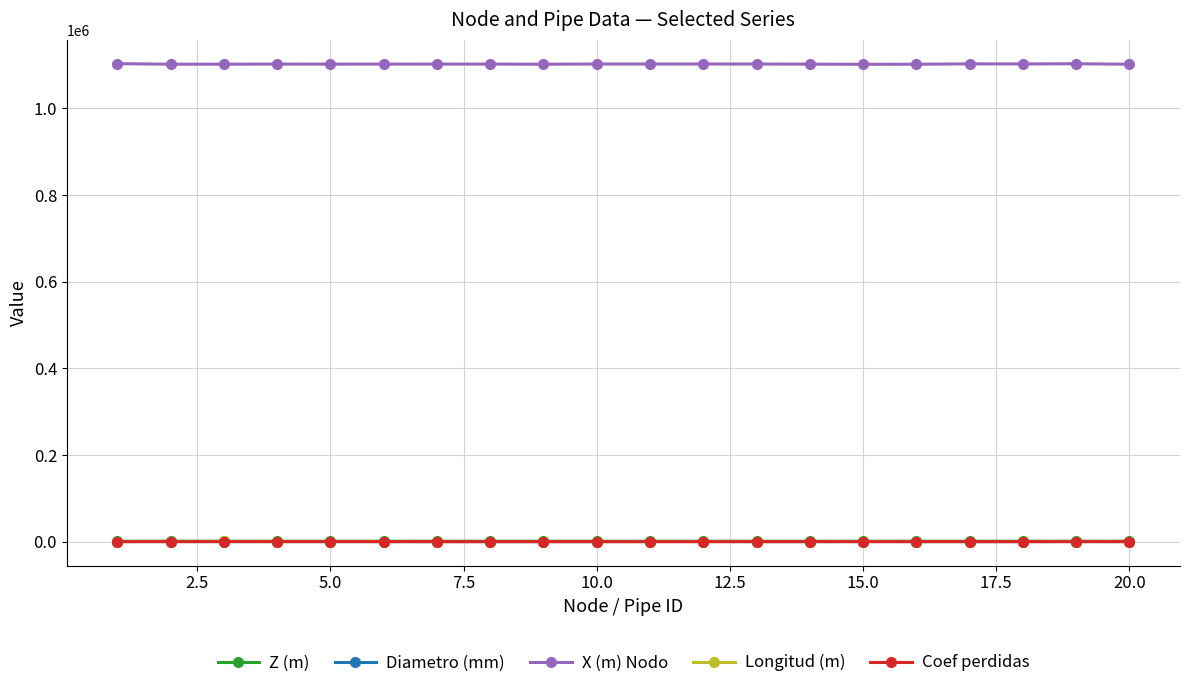

Which series has the largest total across all categories?

X (m) Nodo